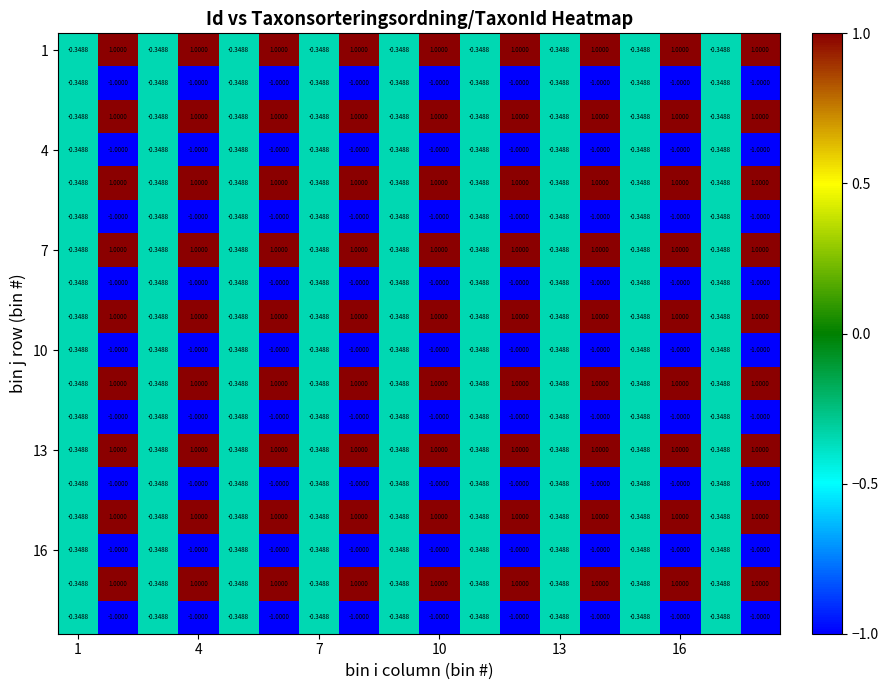

Count the number of data series in this chart.

18